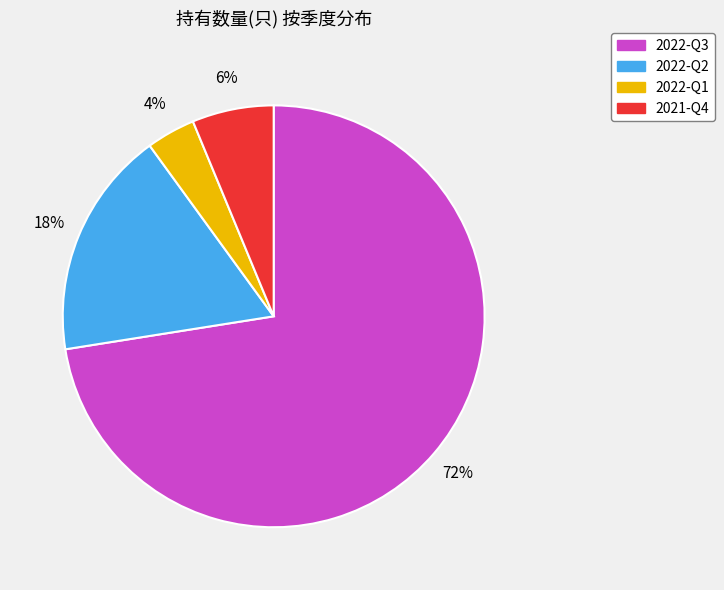

To the nearest percent, what percentage of the pie is 2021-Q4?

6%